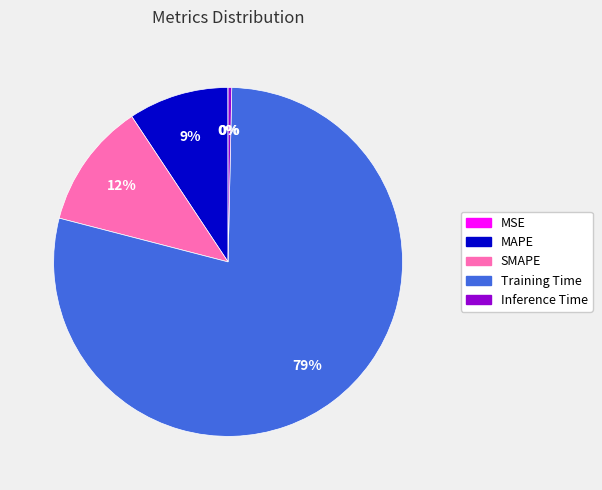

Does Training Time account for over 50% of the chart?

Yes